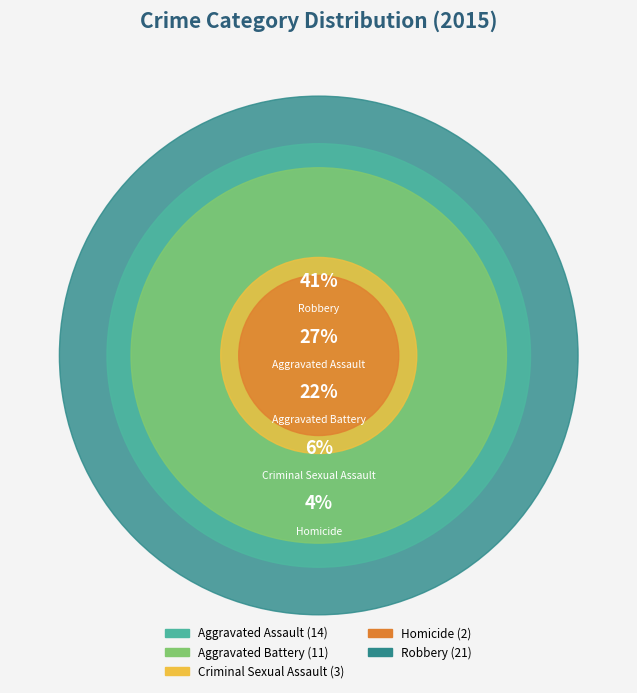

Rank the categories by value from lowest to highest.

Homicide, Criminal Sexual Assault, Aggravated Battery, Aggravated Assault, Robbery